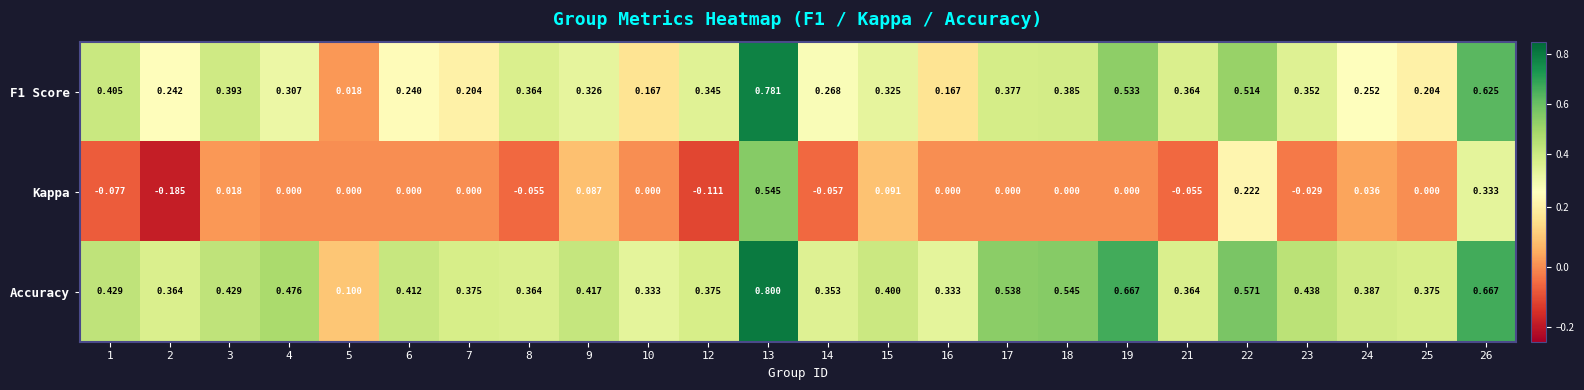

Is the value of Accuracy at 15 greater than the value of Kappa at 5?

Yes